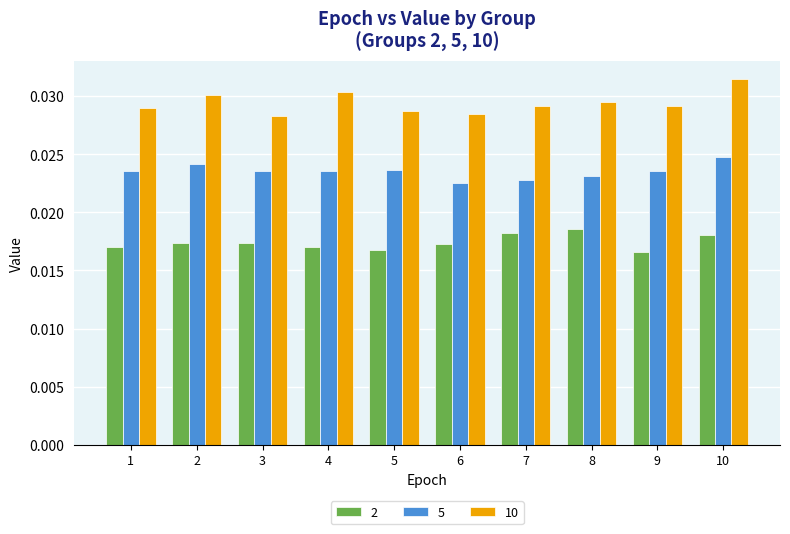

Is the value of 5 at 7 greater than the value of 10 at 5?

No